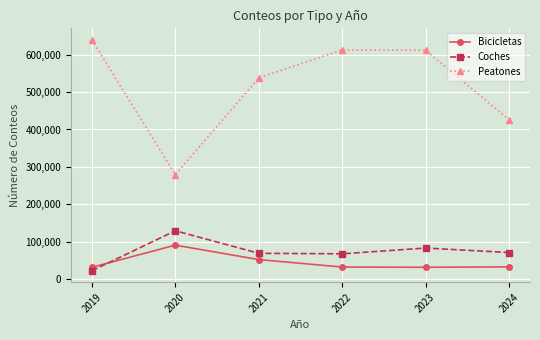

Which series has the largest total across all categories?

Peatones